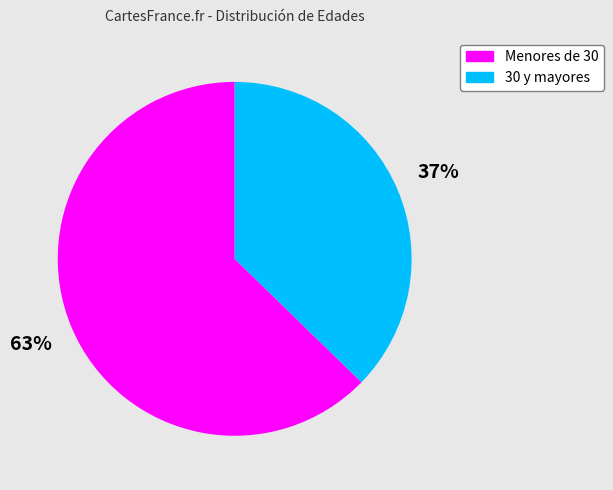

Does any single category account for the majority?

Yes